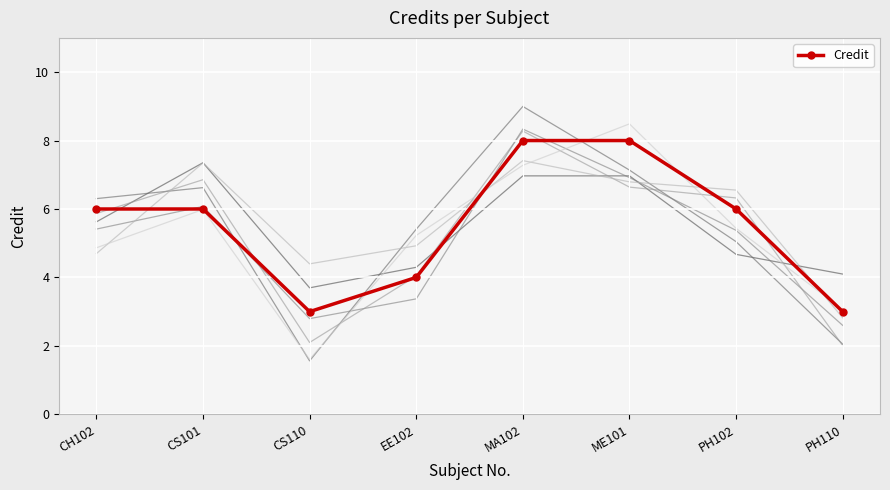

Rank the categories by value from highest to lowest.

MA102, ME101, CH102, CS101, PH102, EE102, CS110, PH110